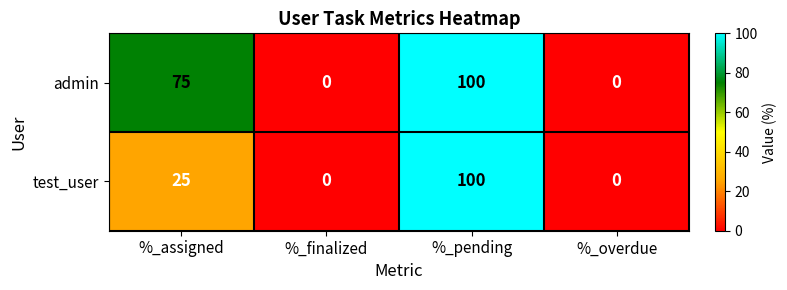

What is the difference between the test_user values at %_overdue and %_pending?

100